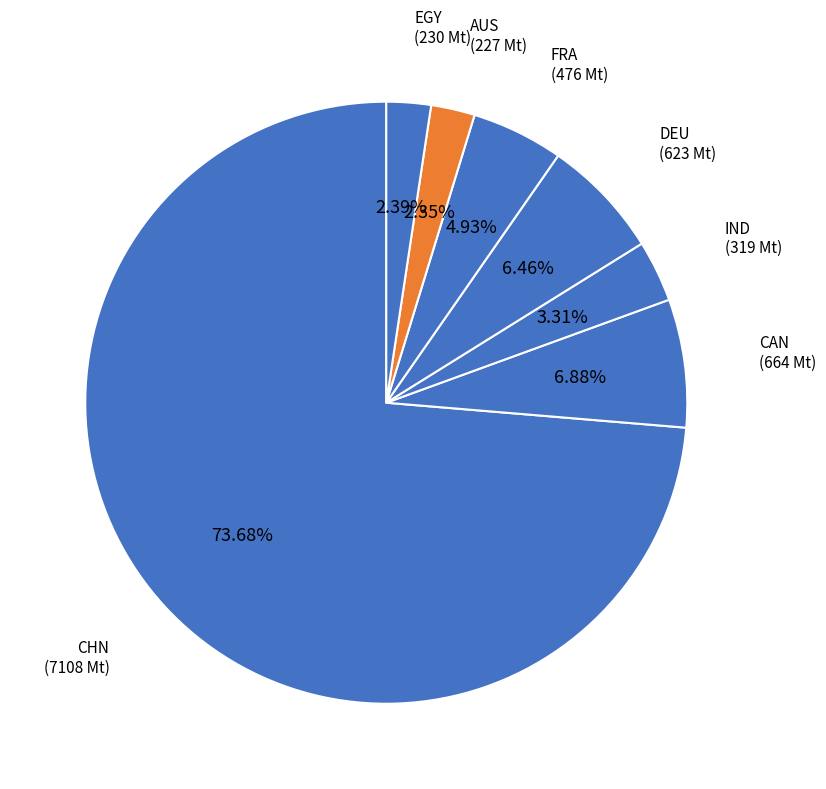

How many segments does this pie chart have?

7